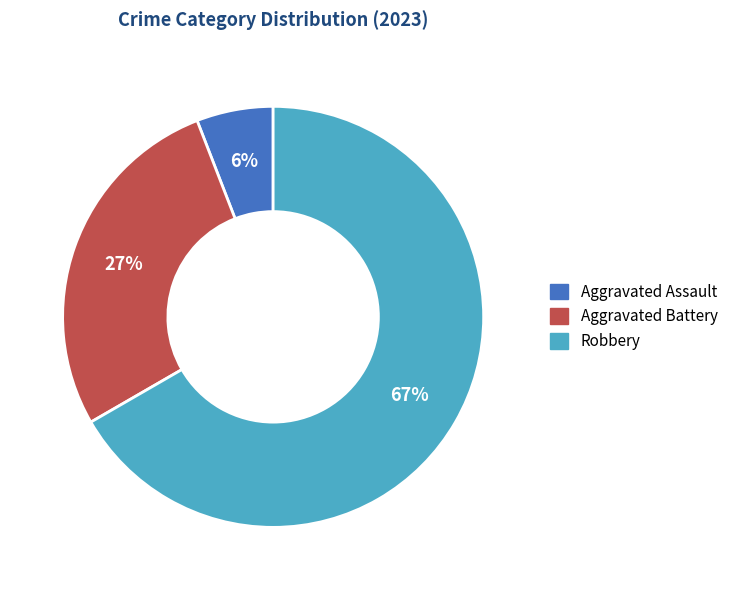

What is the majority slice?

Robbery